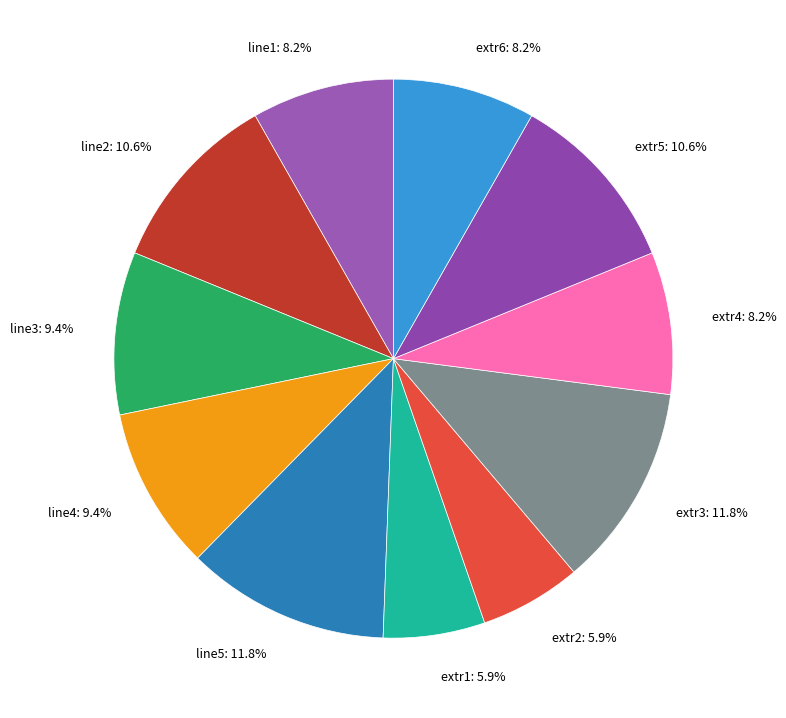

True or false: extr2 accounts for 6% of the total.

True